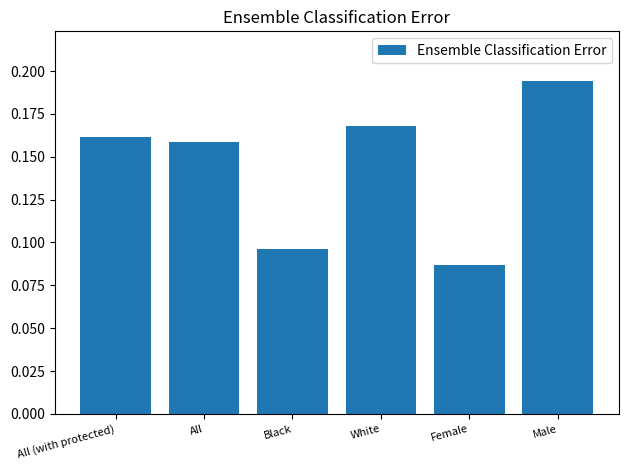

At which label is the value closest to 0?

Female